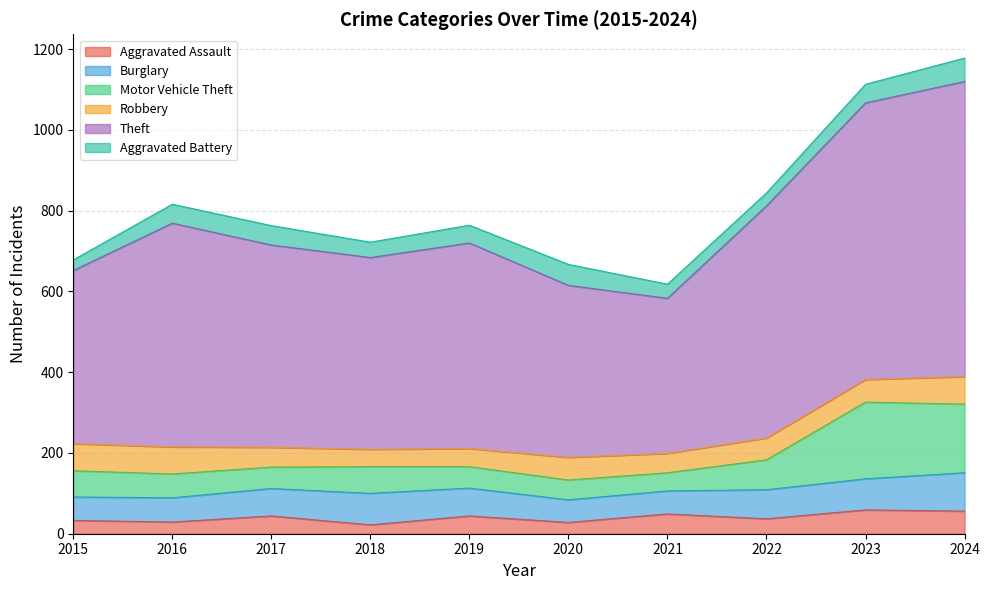

What is the value of the Aggravated Assault point at the 7th from the left?

49